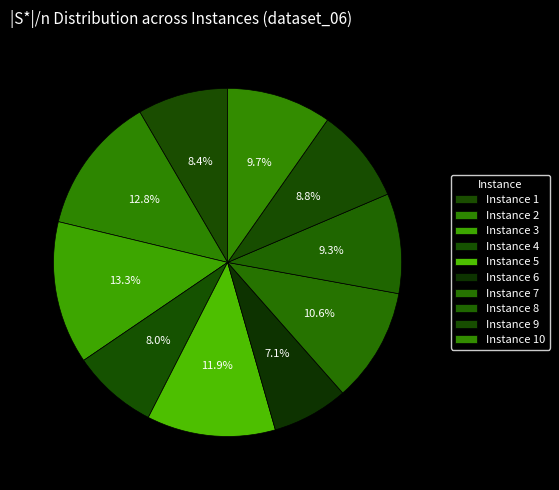

To the nearest percent, what is the difference between the Instance 9 and Instance 5 slice percentages?

3%